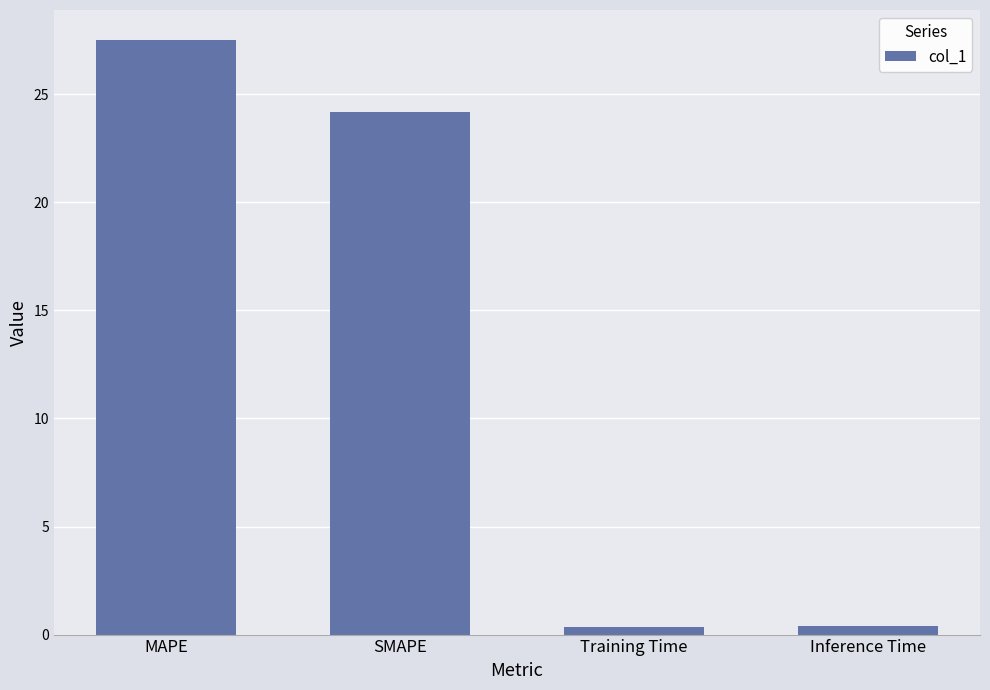

How many values exceed 24?

2